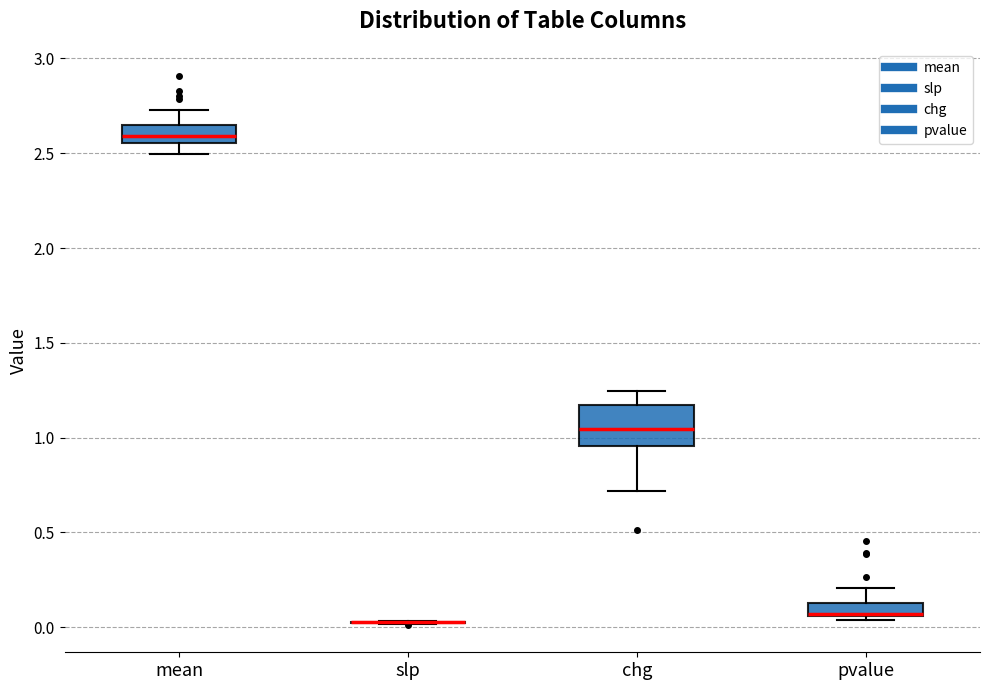

Which box is the tallest, from its lower edge to its upper edge?

chg